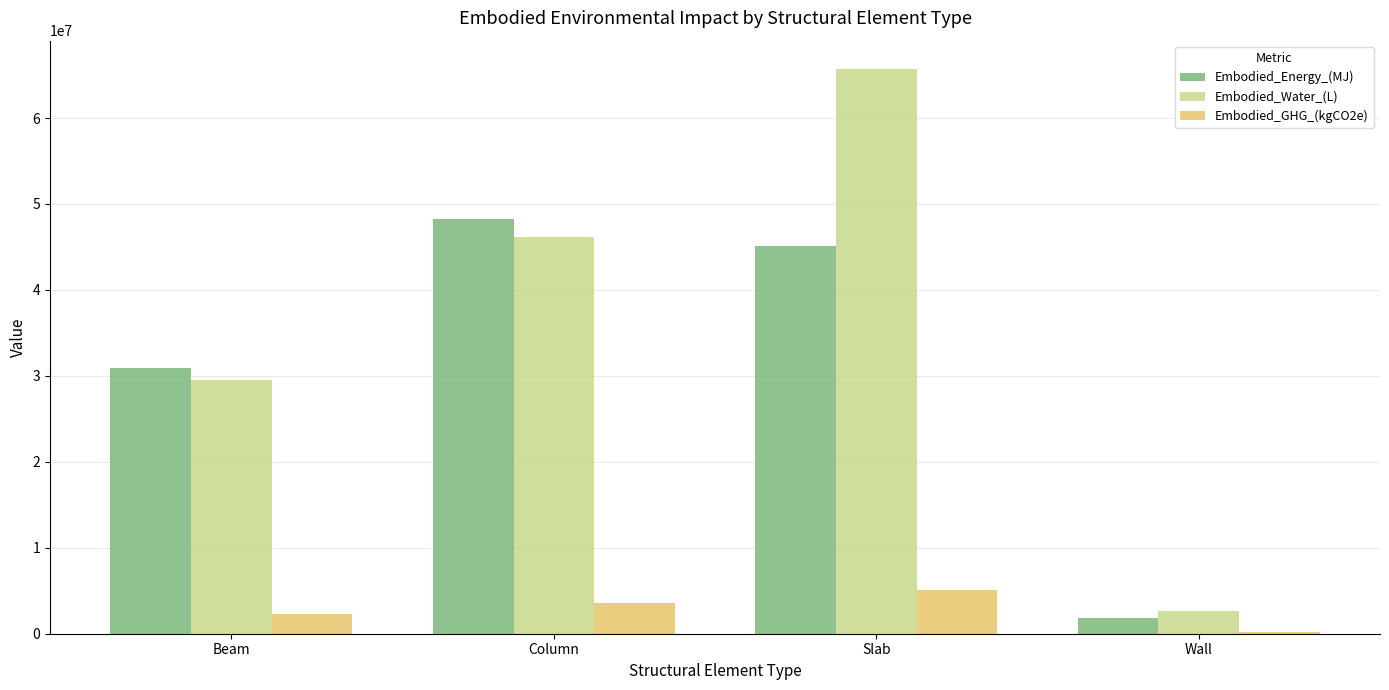

At which label does Embodied_Energy_(MJ) reach its peak?

Column